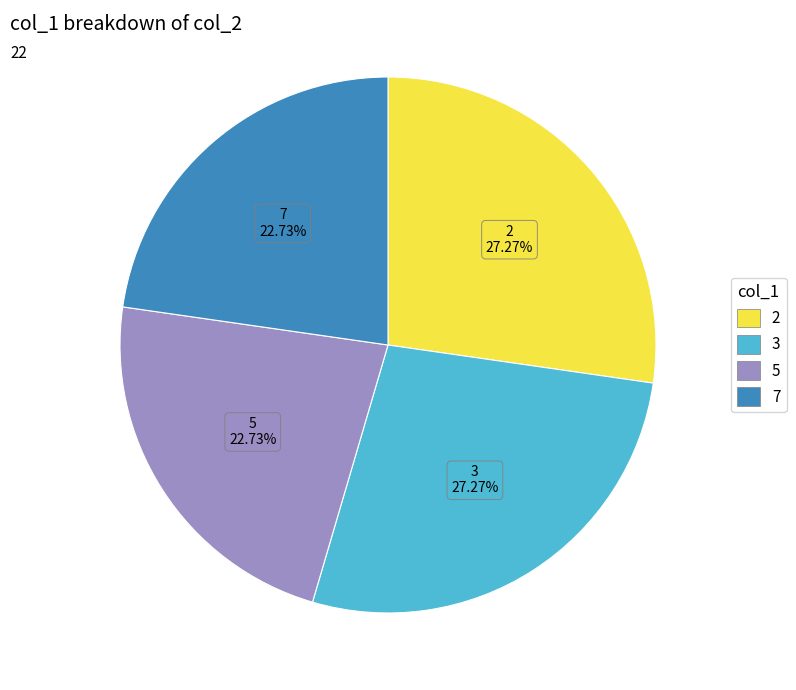

Is 5 the majority of the pie?

No